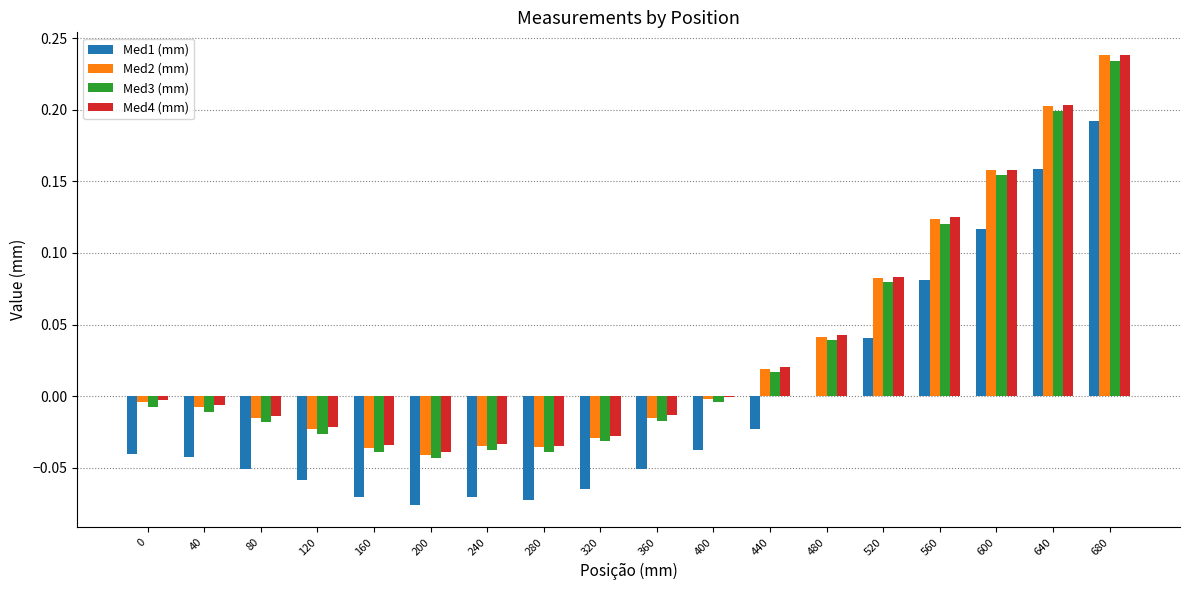

At which label does Med1 (mm) reach its peak?

680